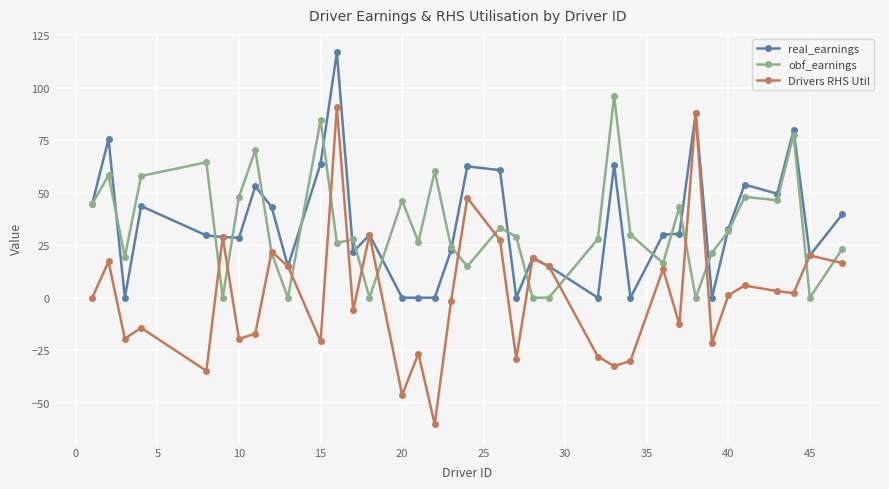

In Drivers RHS Util, how many points are lower than both neighbors (excluding endpoints)?

12